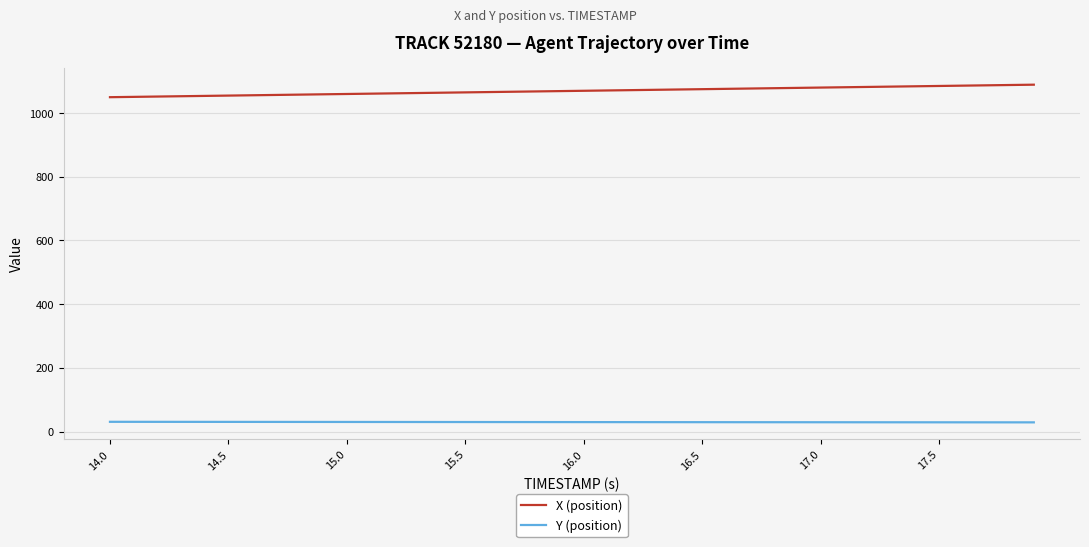

What is the minimum value for X (position)?

1049.4